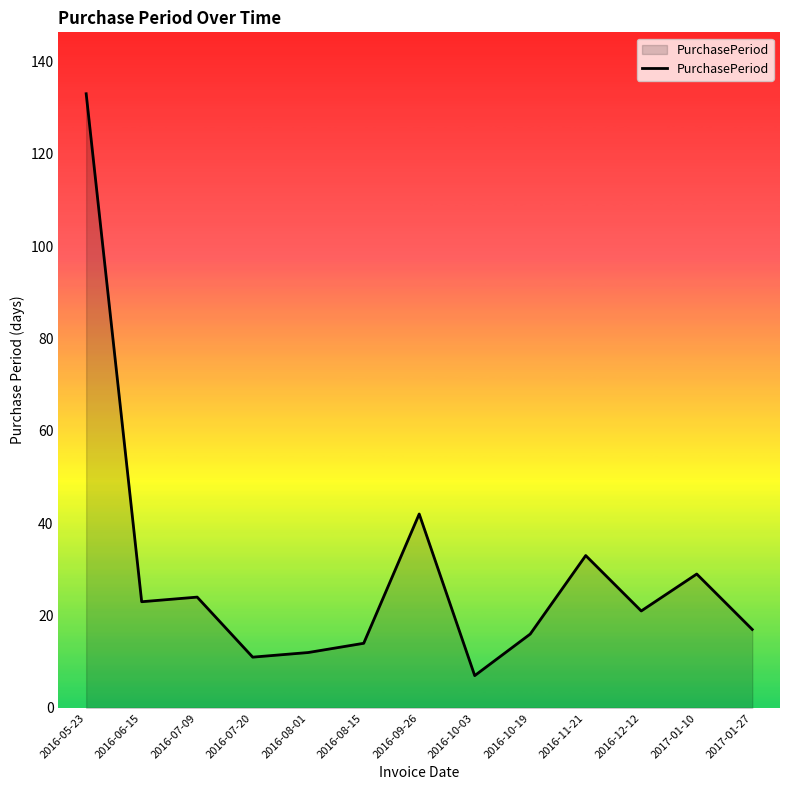

Count the number of categories in the chart.

13